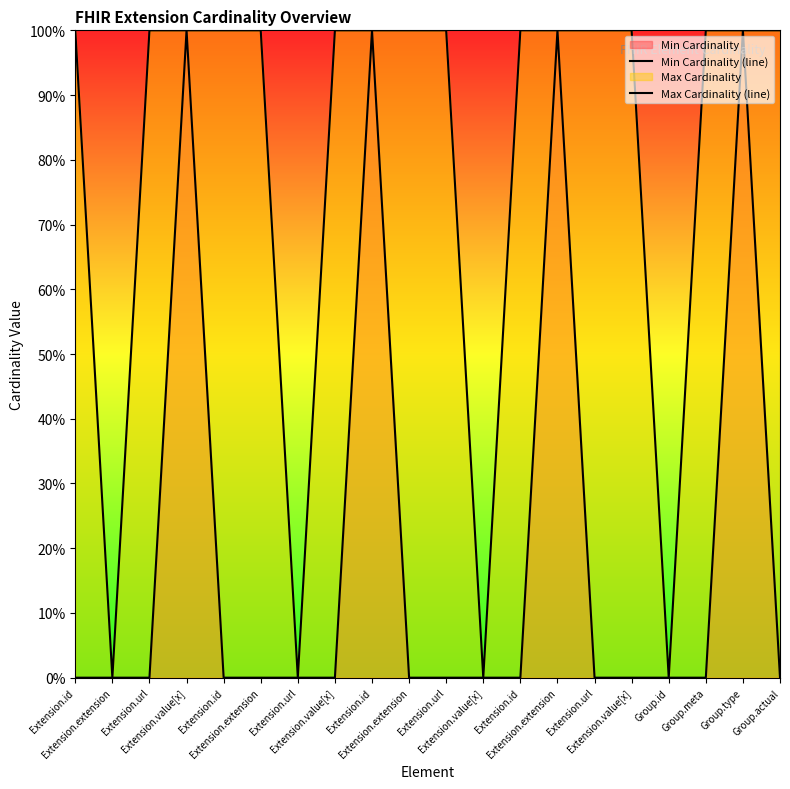

True or false: Min Cardinality (line) and Max Cardinality (line) intersect in this chart.

False